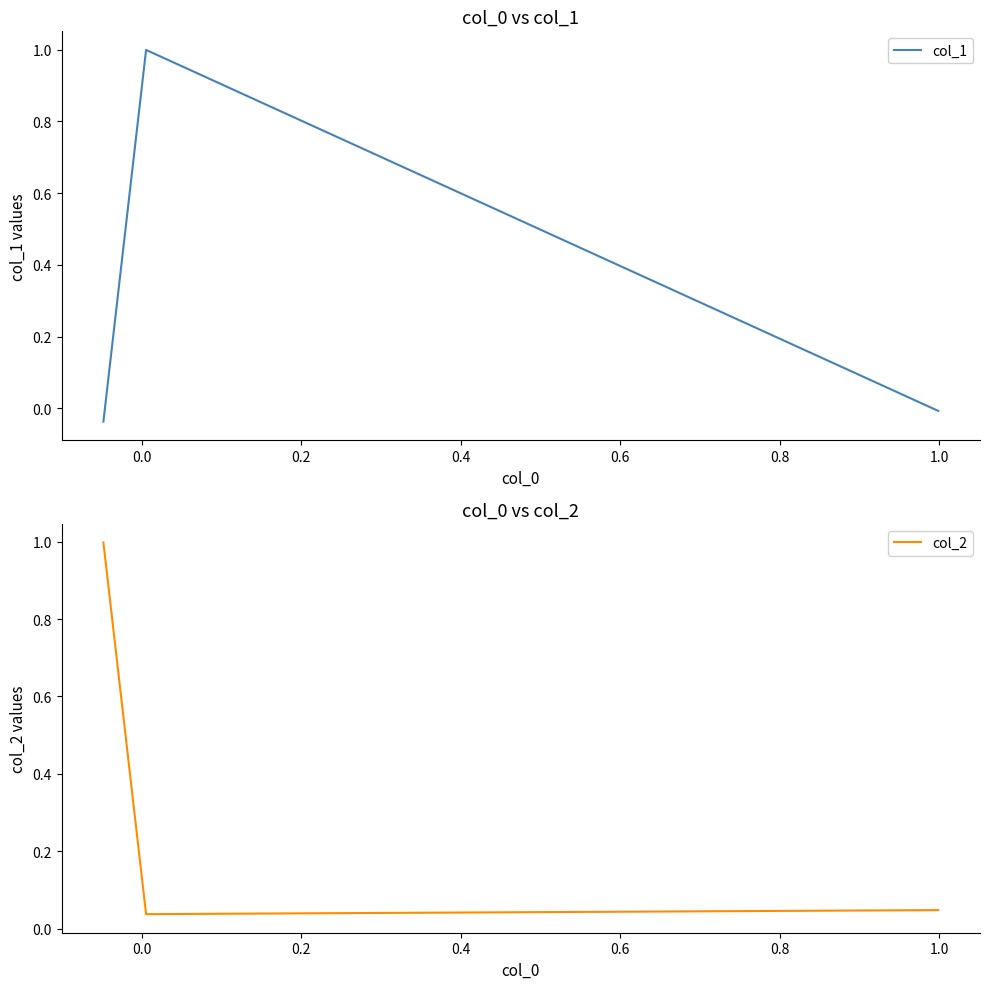

How many data points does each series have?

3